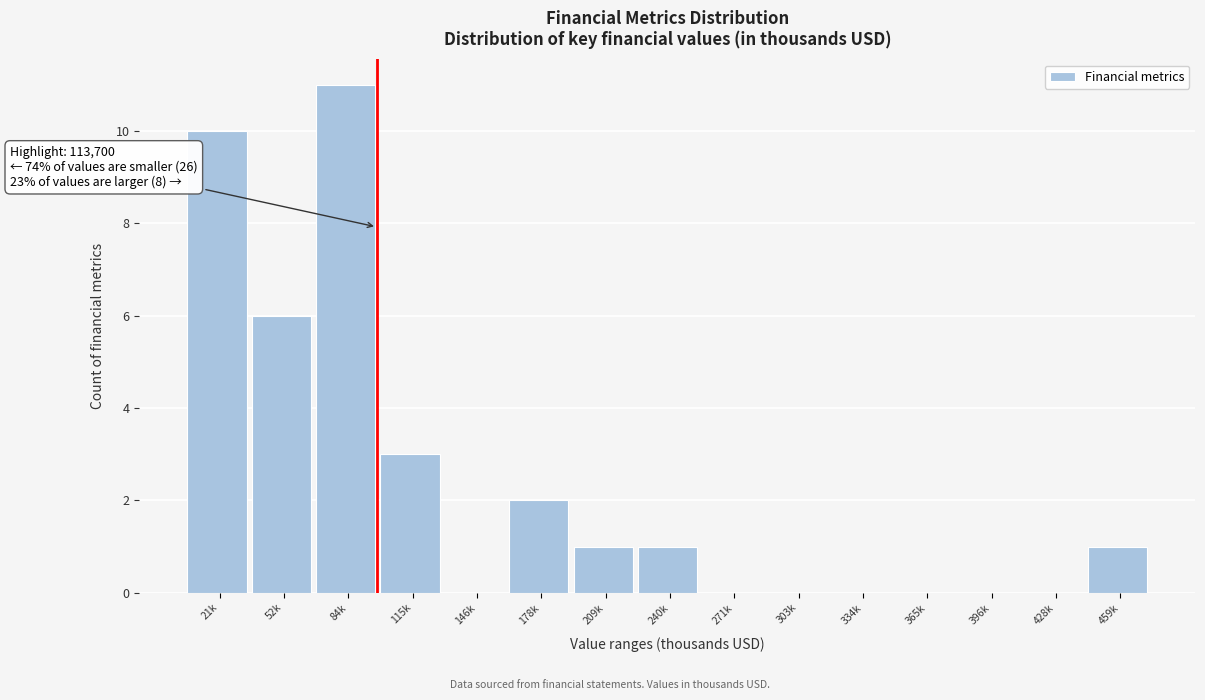

Reading right to left, extract all data points from this chart.

459k=1	428k=0	396k=0	365k=0	334k=0	303k=0	271k=0	240k=1	209k=1	178k=2	146k=0	115k=3	84k=11	52k=6	21k=10